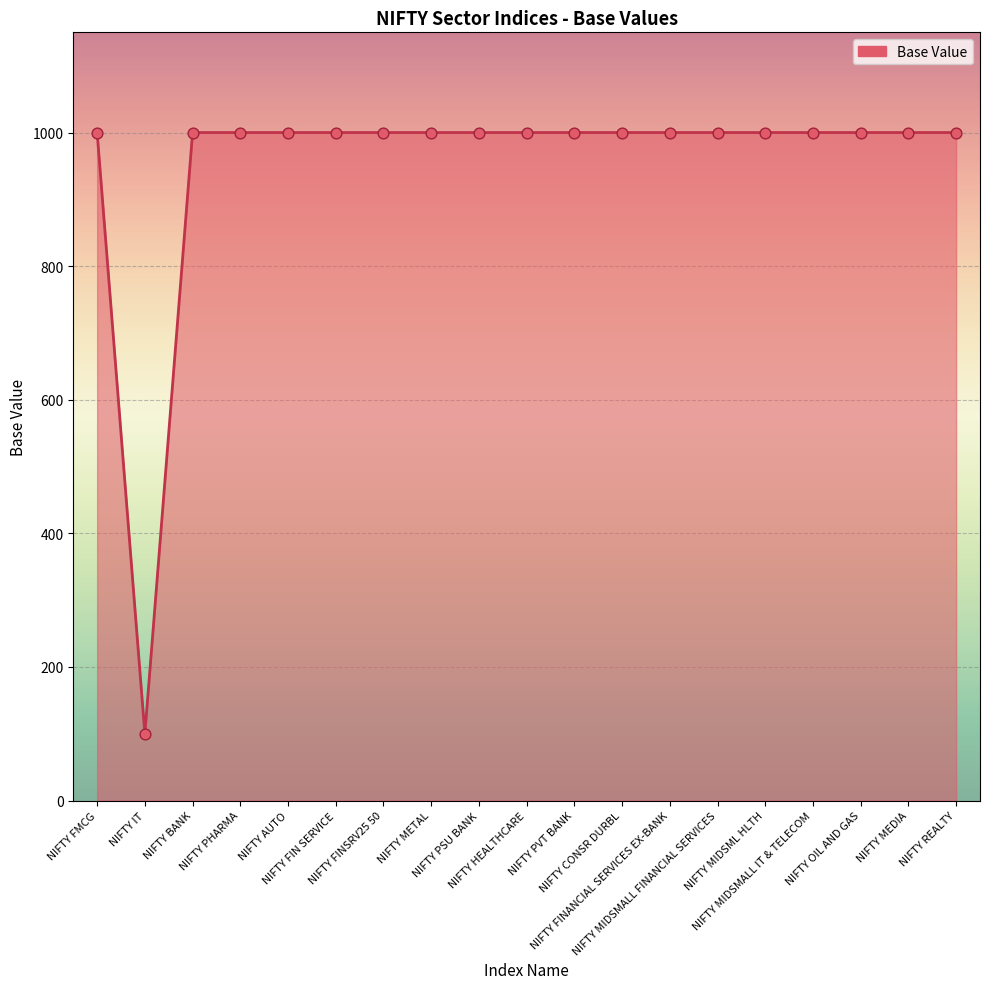

Approximately how many times larger is the value at NIFTY FIN SERVICE compared to NIFTY PVT BANK?

1.0